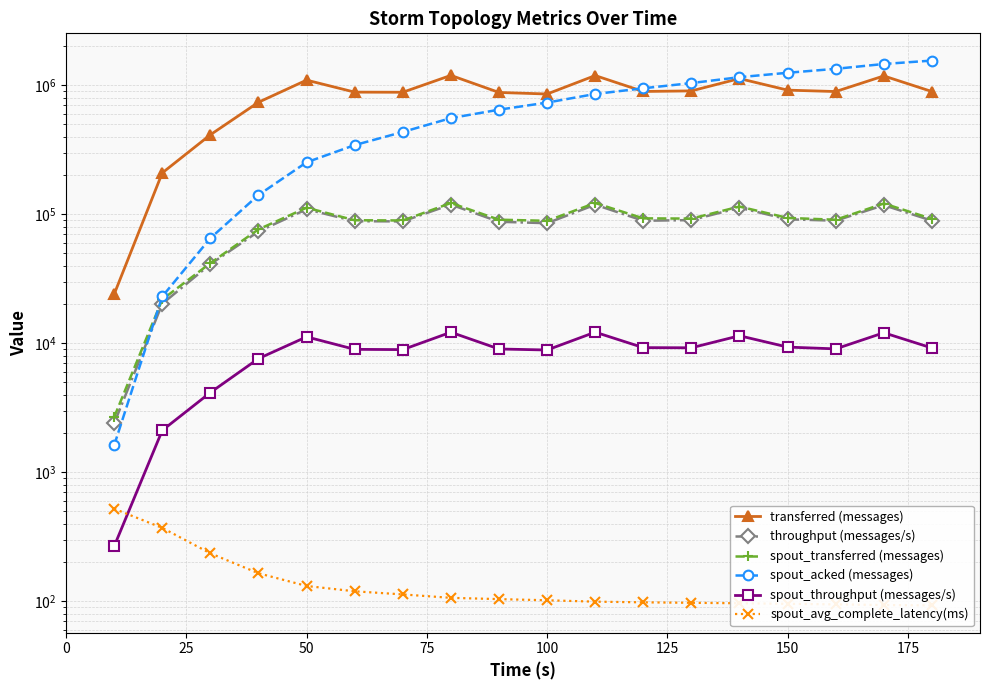

Reading left to right, what are all the values shown in this chart?

transferred (messages): 24020.0	209400.0	413420.0	738760.0	1096580.0	884920.0	882980.0	1193120.0	879800.0	855740.0	1189480.0	895420.0	904640.0	1127260.0	917120.0	894320.0	1181640.0	894300.0
throughput (messages/s): 2399.0	20257.0	41038.0	73581.0	109395.0	88333.0	88104.0	118884.0	87533.0	85326.0	118639.0	89123.0	90157.0	112366.0	91455.0	89217.0	117658.0	89224.0
spout_transferred (messages): 2680.0	21860.0	41840.0	76440.0	112480.0	89940.0	89540.0	122260.0	90820.0	89000.0	122300.0	93000.0	92620.0	114800.0	93740.0	90740.0	121240.0	92200.0
spout_acked (messages): 1620.0	23060.0	65280.0	141080.0	253000.0	343820.0	434640.0	556660.0	646920.0	734260.0	856140.0	947900.0	1040140.0	1155680.0	1249940.0	1341440.0	1462320.0	1554200.0
spout_throughput (messages/s): 267.0	2114.0	4153.0	7613.0	11221.0	8977.0	8934.0	12182.0	9035.0	8874.0	12198.0	9256.0	9230.0	11443.0	9347.0	9052.0	12072.0	9198.0
spout_avg_complete_latency(ms): 521.7	370.8	235.4	165.0	131.5	119.6	113.1	106.4	104.0	101.9	99.4	98.2	97.4	96.6	95.6	94.7	93.6	92.9